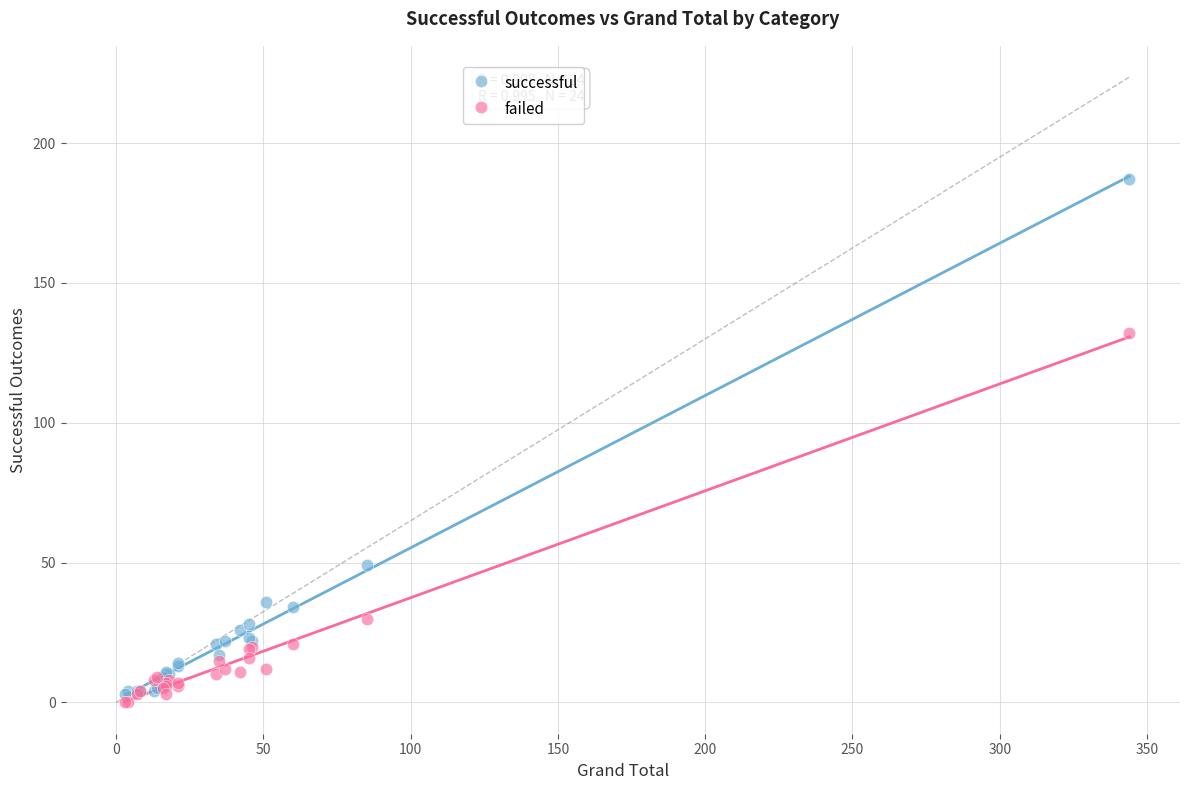

Which series has the widest spread of Y values?

successful